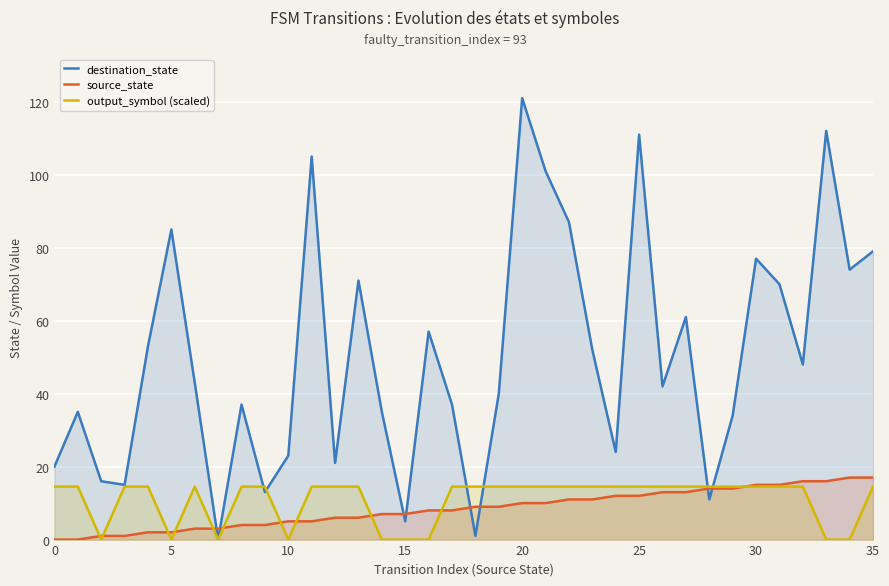

At 26, list the series in order from largest to smallest.

destination_state, output_symbol (scaled), source_state